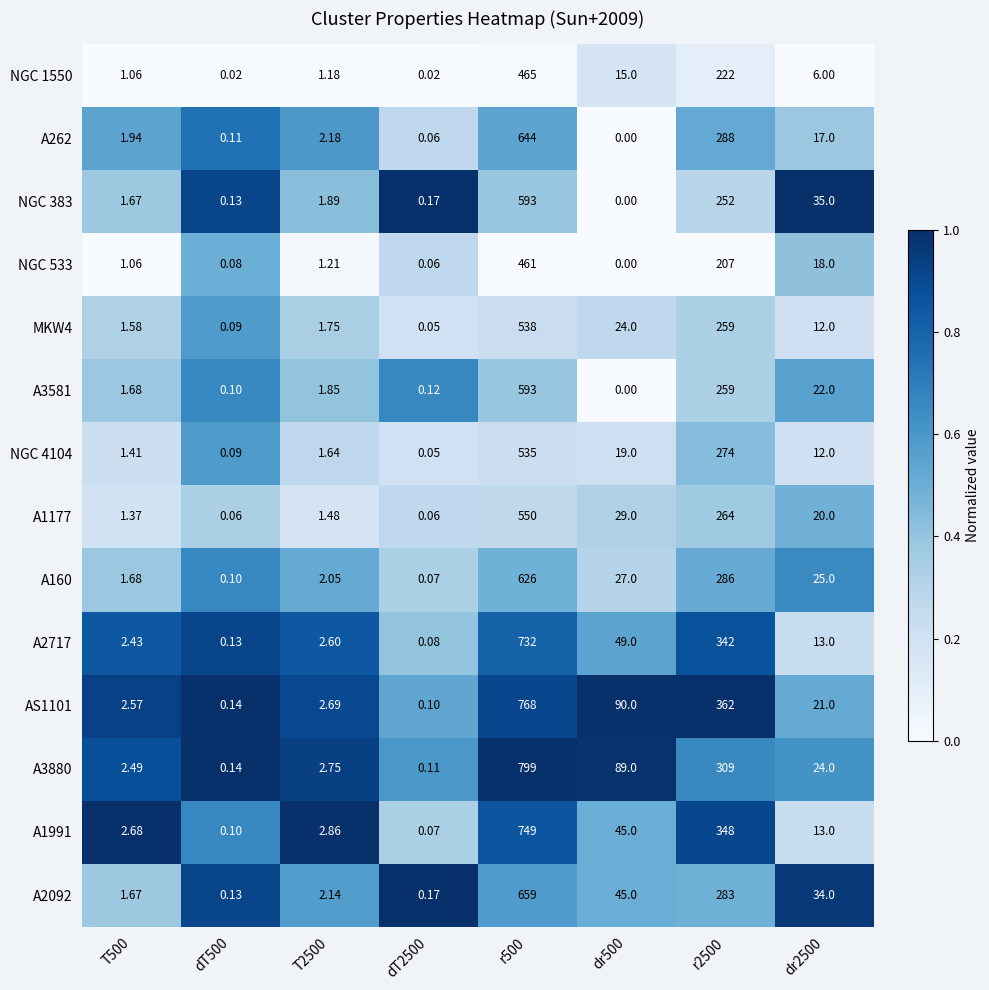

At how many categories does at least one series exceed 0?

8